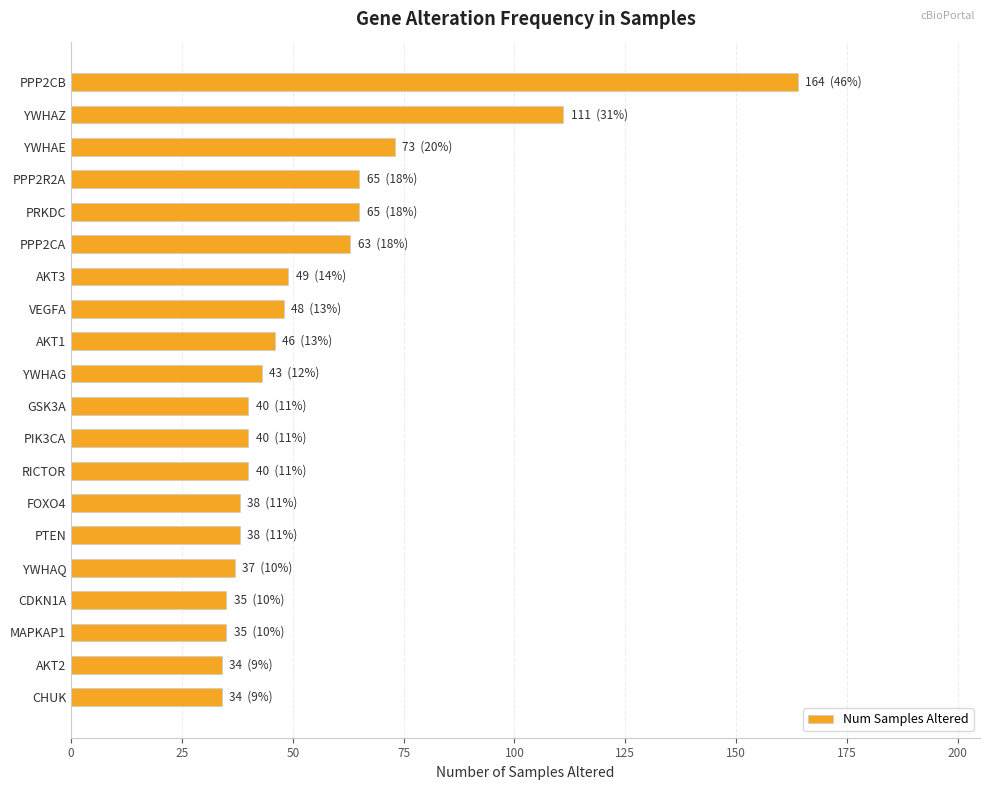

Between YWHAE and PPP2R2A, which is larger?

YWHAE